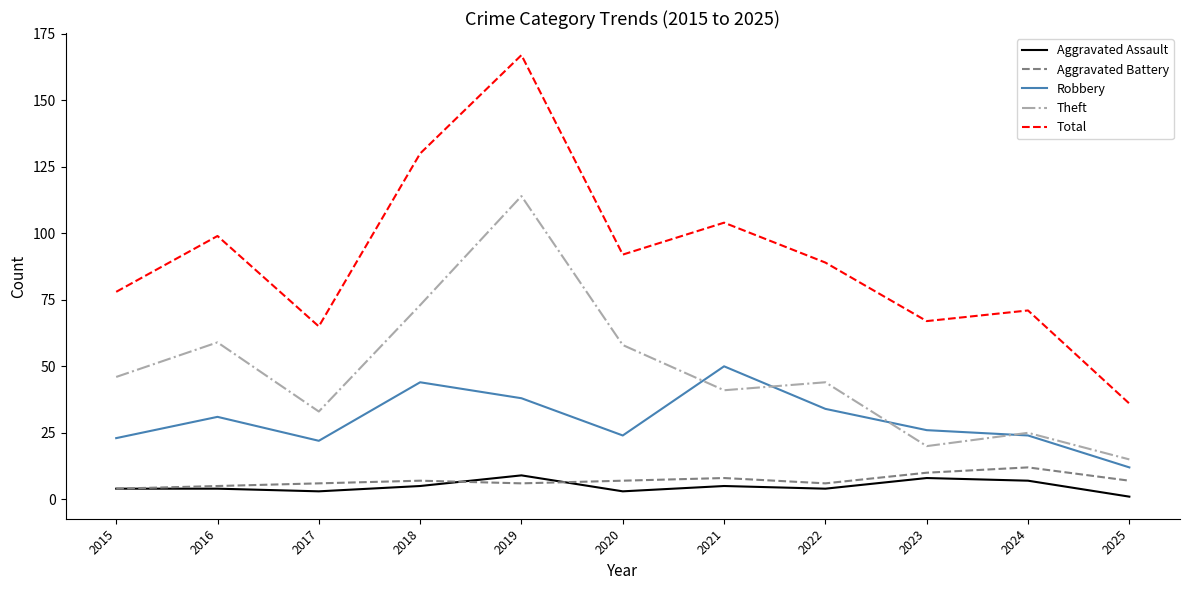

Which category has the highest value across all series?

2019